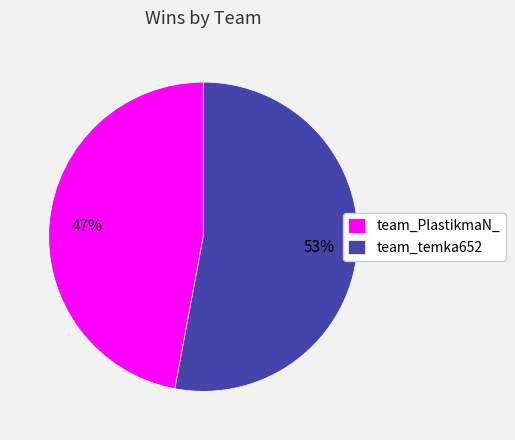

How many segments does this pie chart have?

2